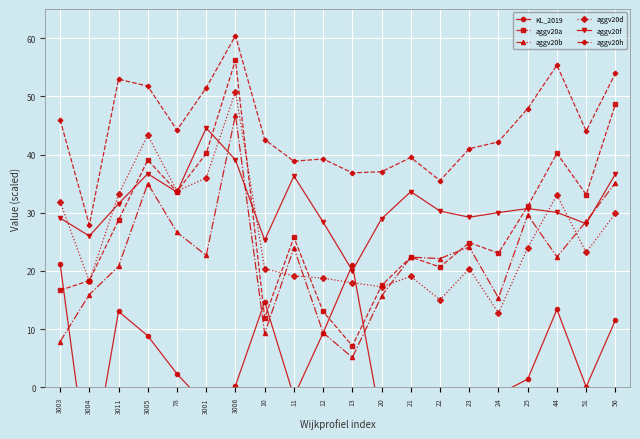

Which series has the largest total across all categories?

aggv20h